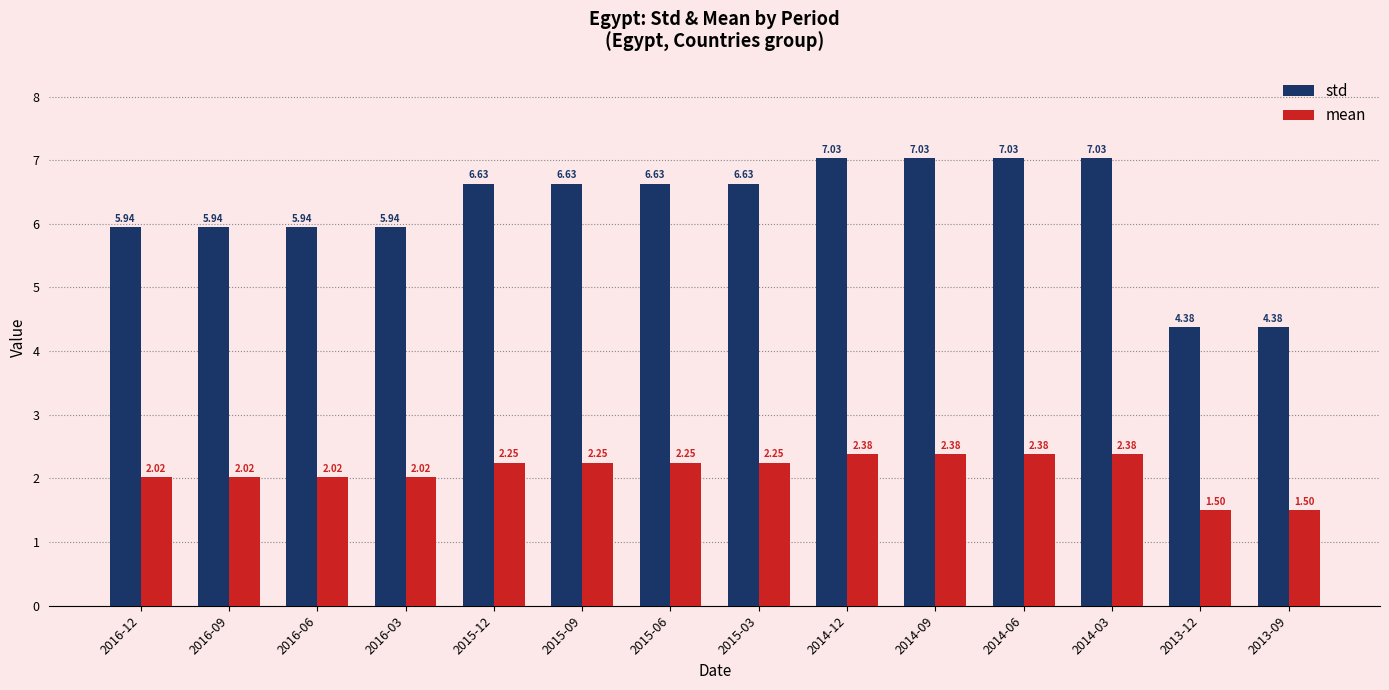

What are all the series names shown in the legend?

std, mean